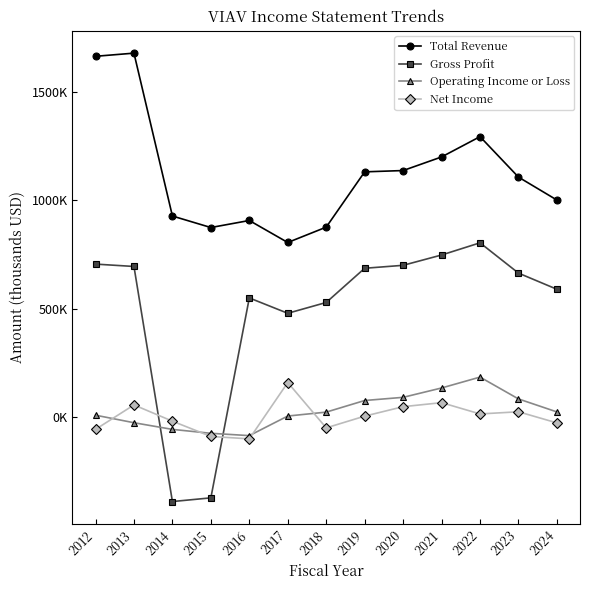

True or false: Total Revenue and Net Income intersect in this chart.

False